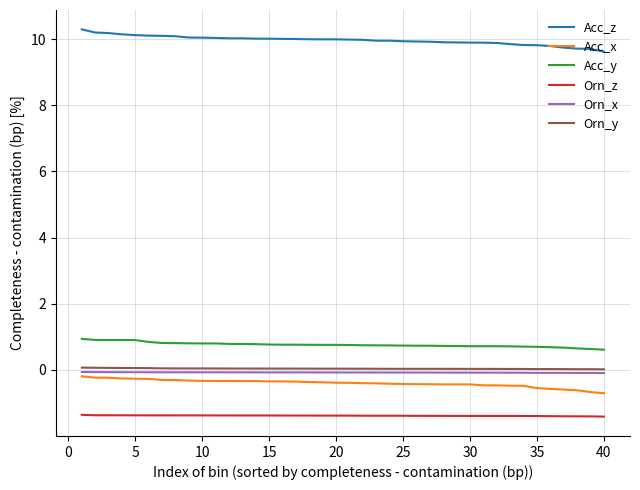

How many lines are shown in the chart?

6